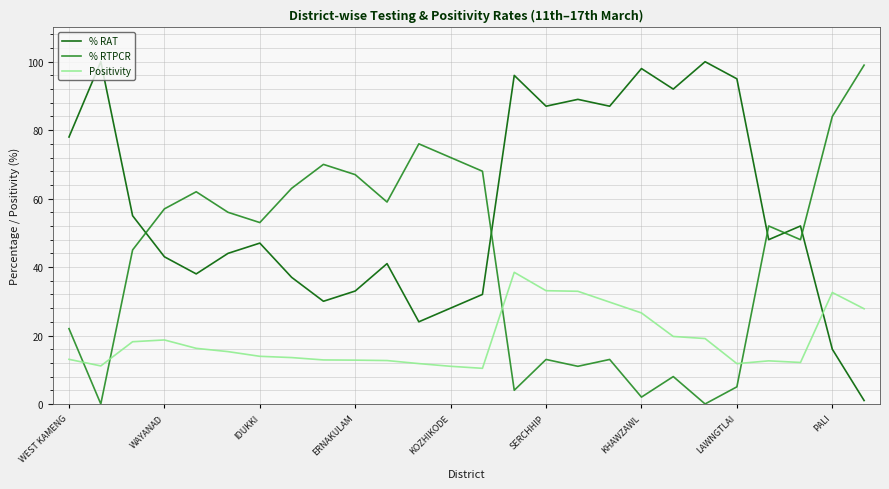

What is the average value of the % RTPCR series?

42.7